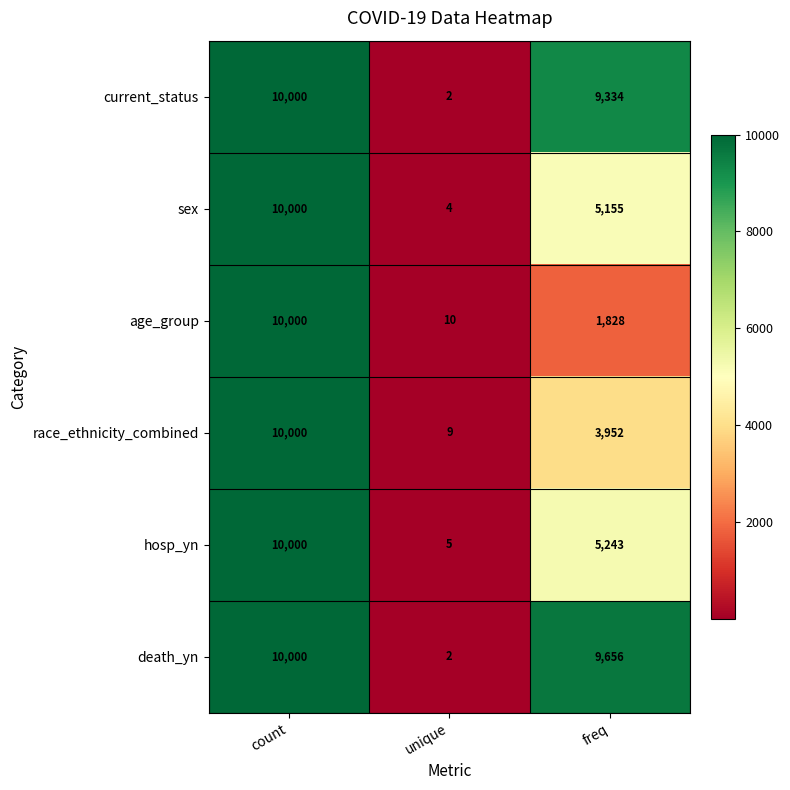

At which label is hosp_yn closest to 5002?

freq